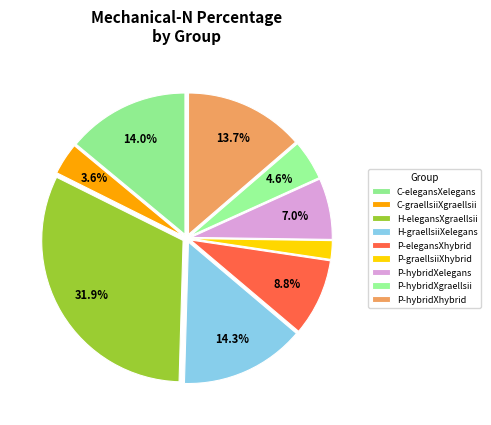

How many slices are in this pie chart?

9